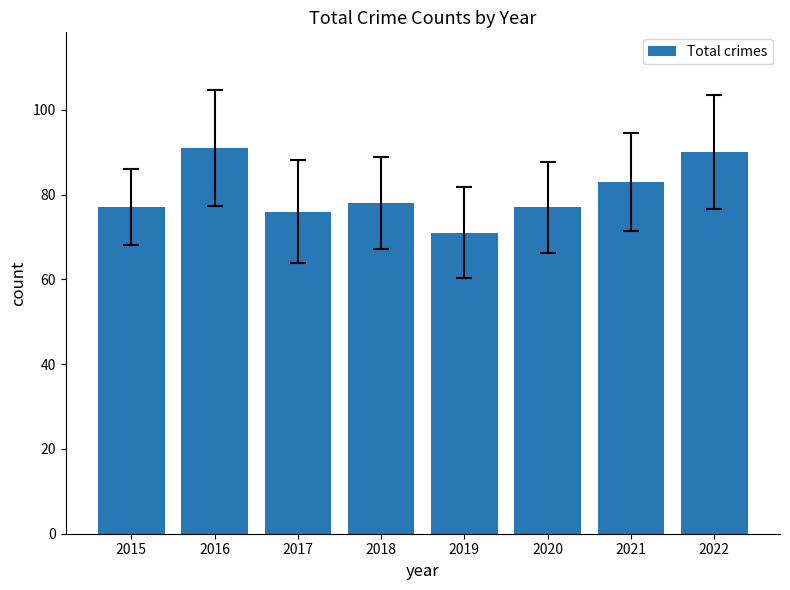

What is the ratio of the value at 2015 to the value at 2019?

1.1